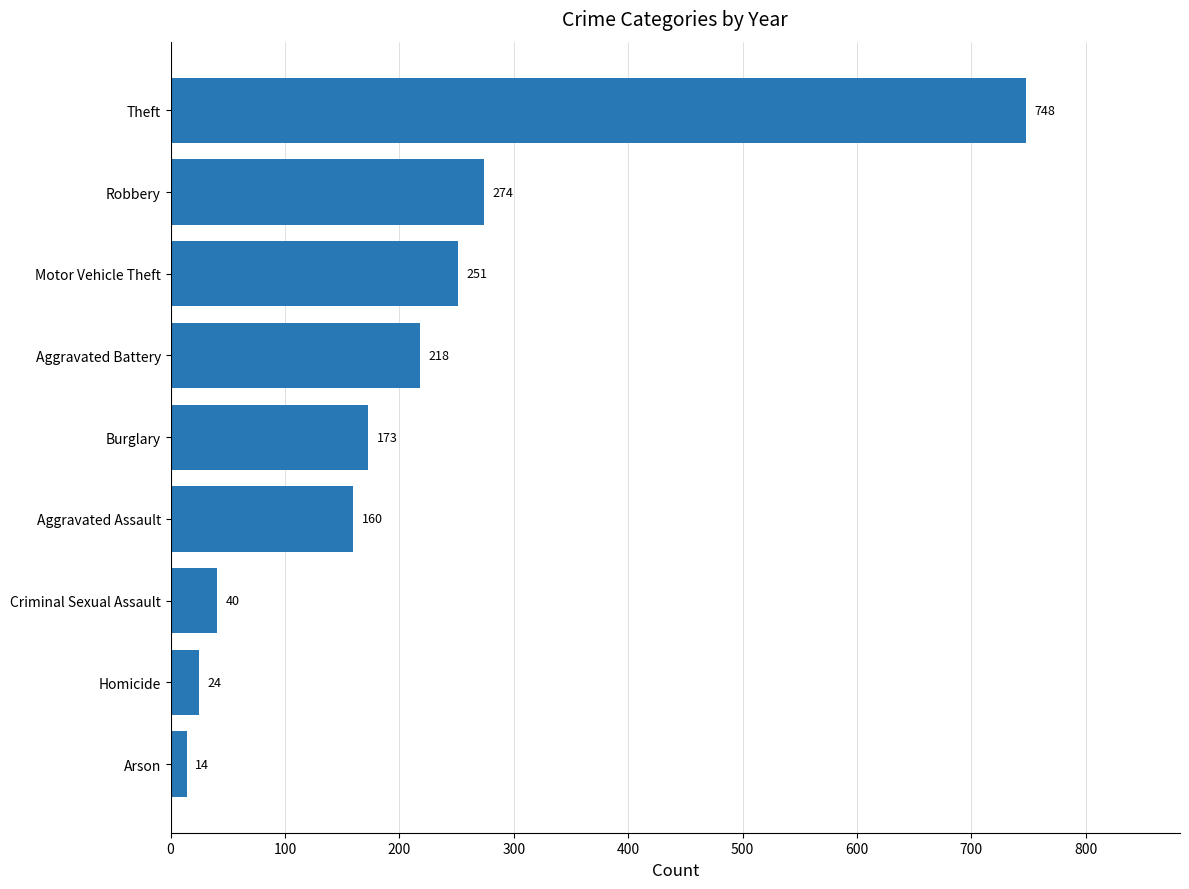

Between Motor Vehicle Theft and Arson, which is larger?

Motor Vehicle Theft